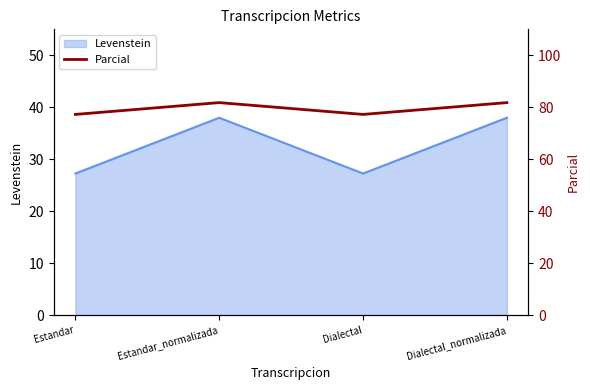

True or false: Levenstein has a value of 10.1 at Dialectal.

False